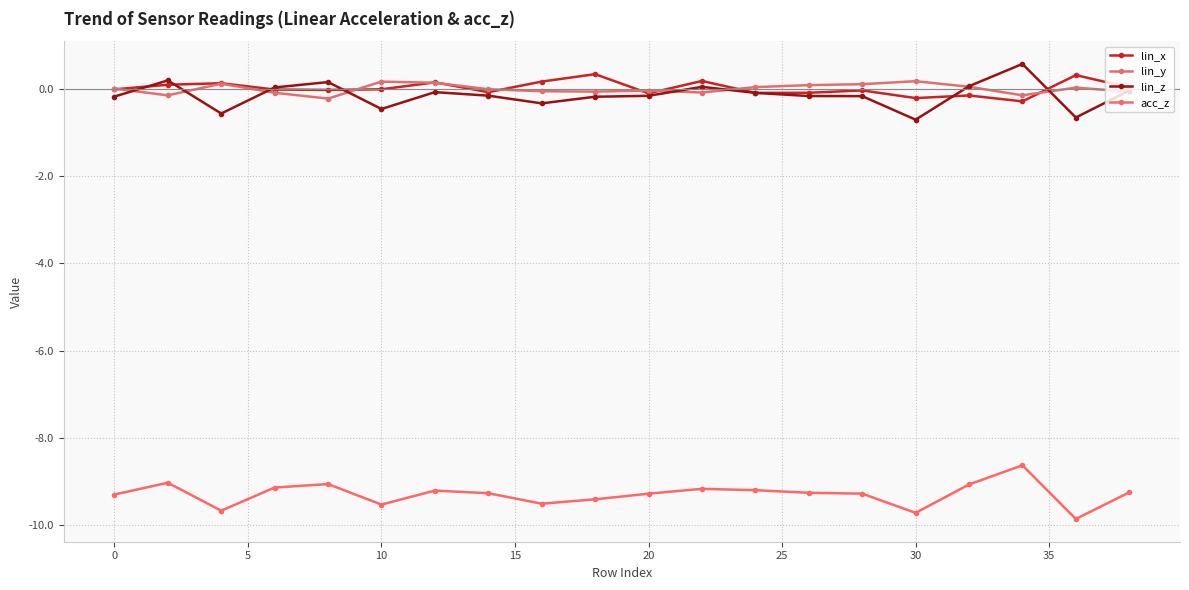

How many data points does each series have?

20